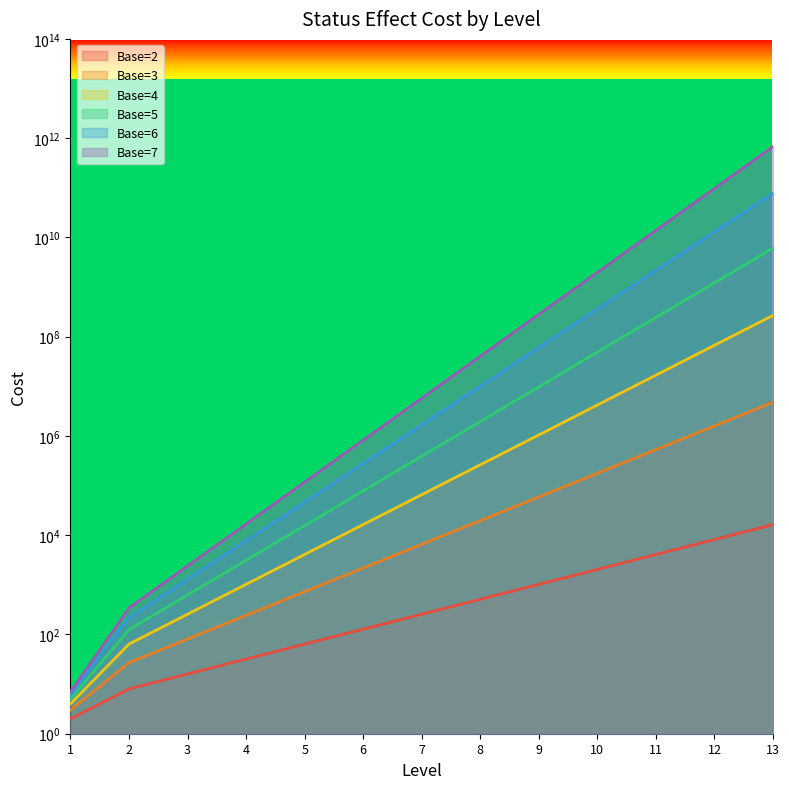

List the series in order of their peak value, highest first.

Base=7, Base=6, Base=5, Base=4, Base=3, Base=2